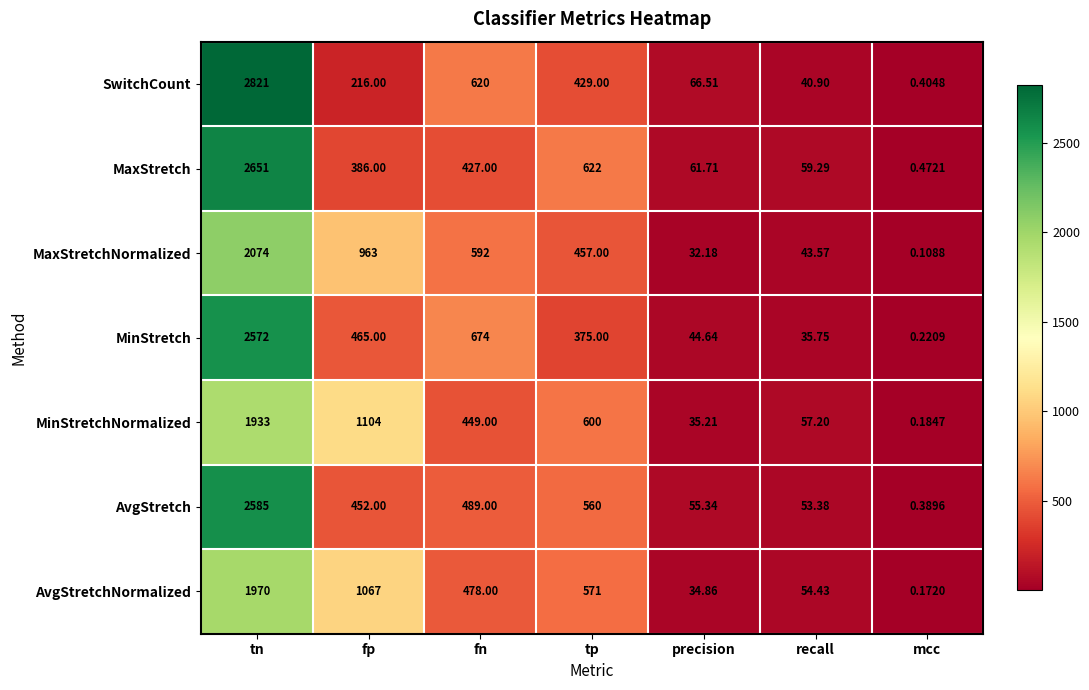

At which label does AvgStretch reach its peak?

tn